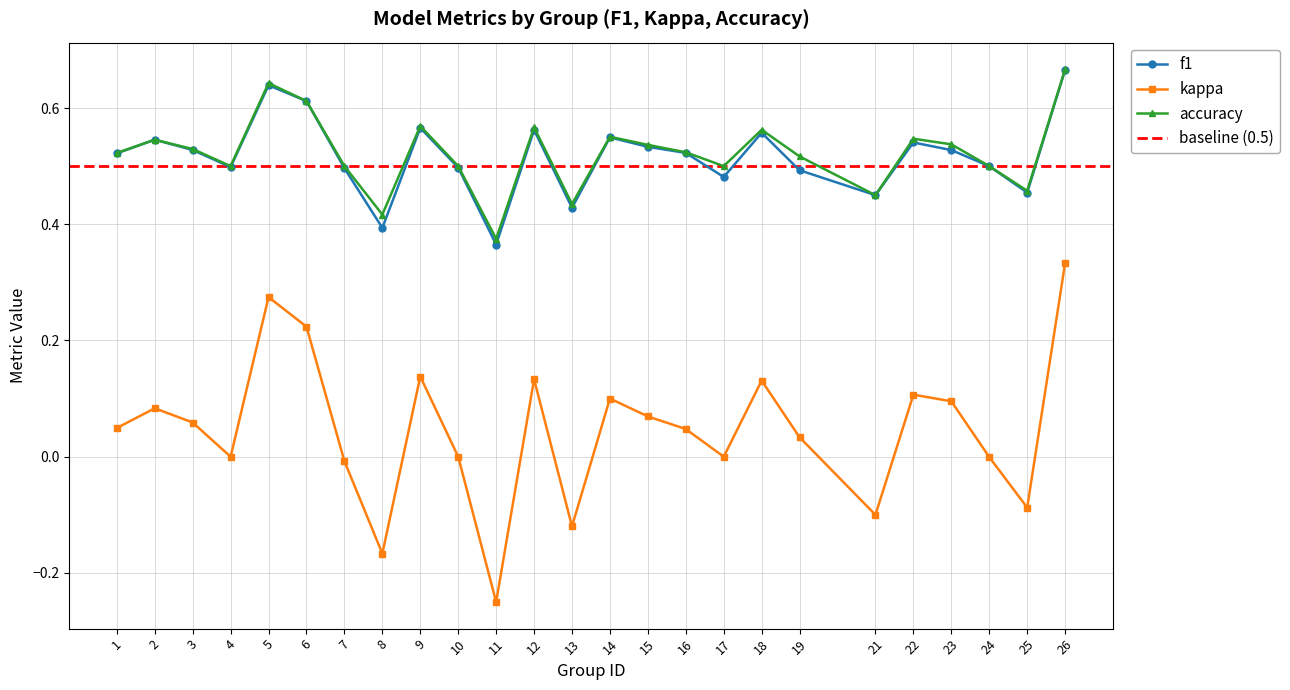

How many interior local peaks does the f1 series have?

7